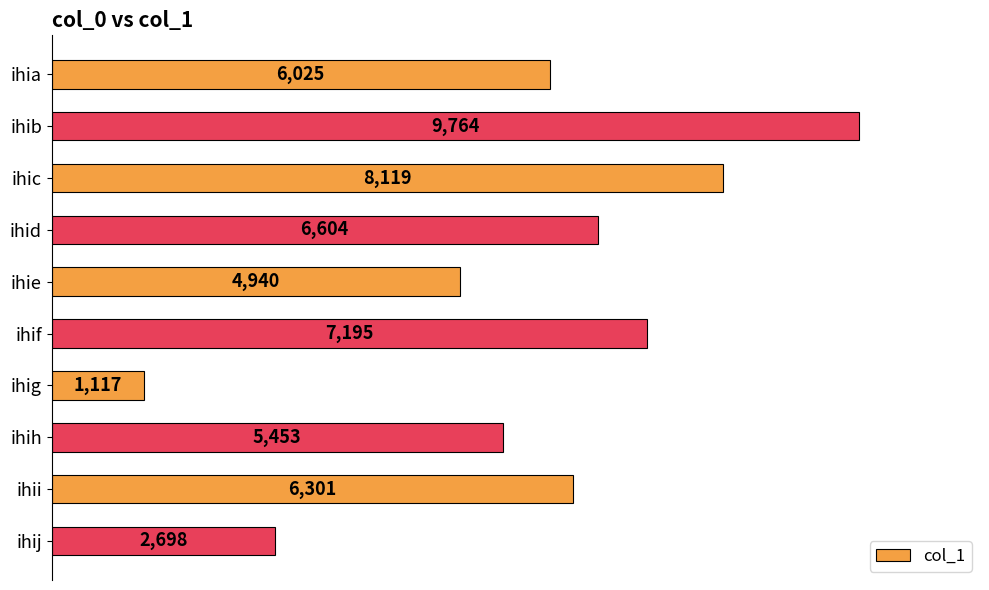

What is the sum of all values?

58216